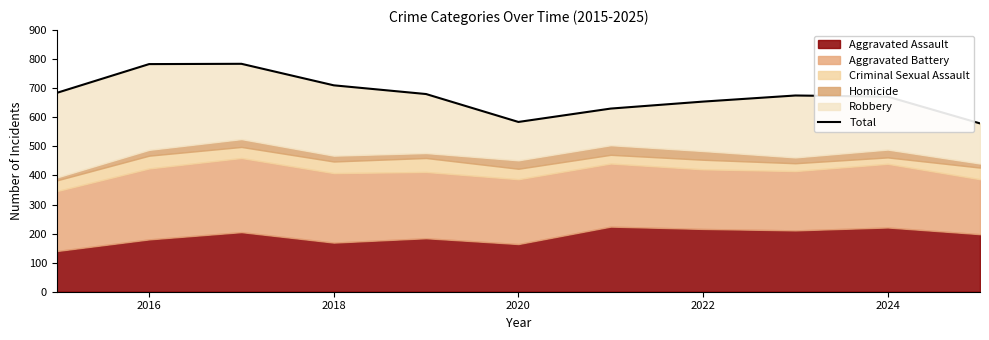

How many points are lower than both their immediate neighbors (excluding endpoints)?

1